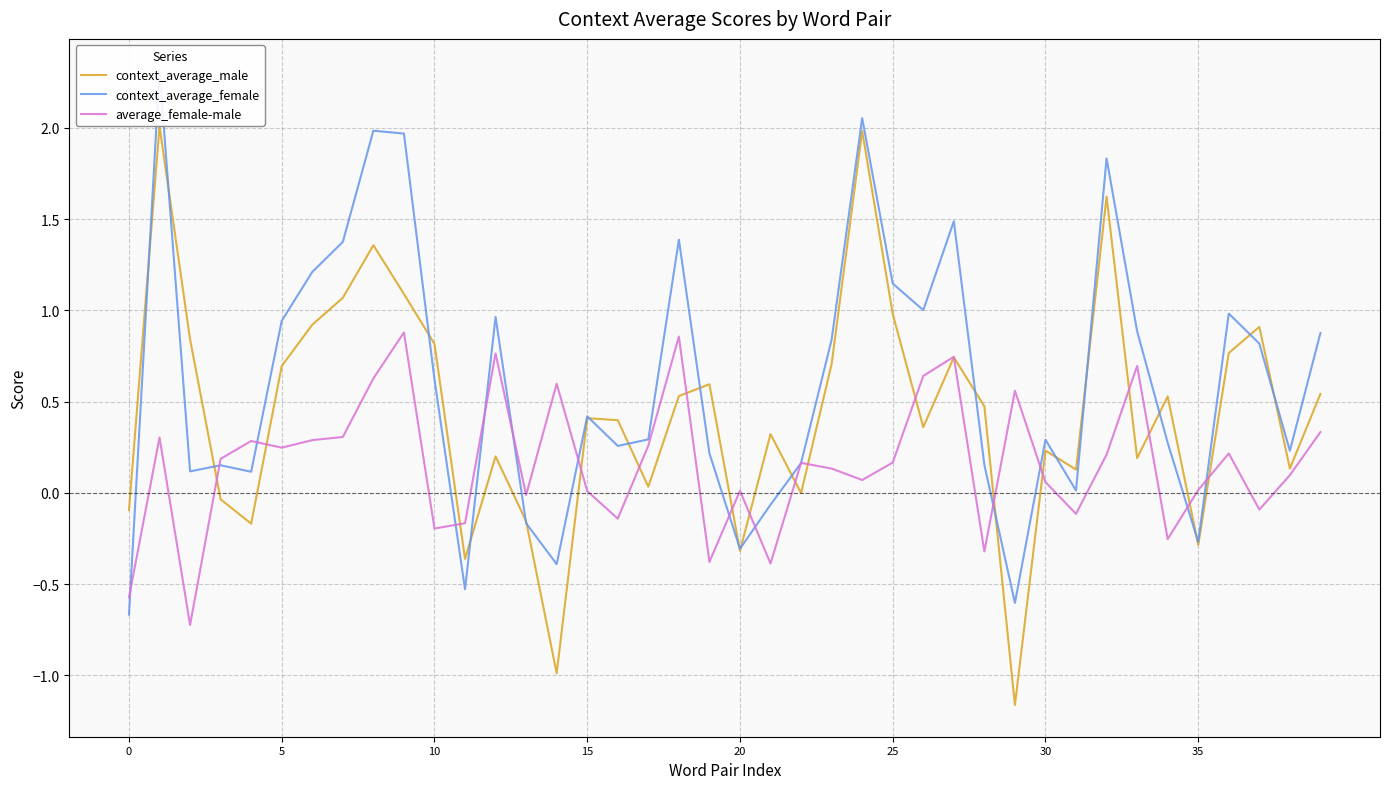

How many intersections are there between context_average_male and context_average_female?

21